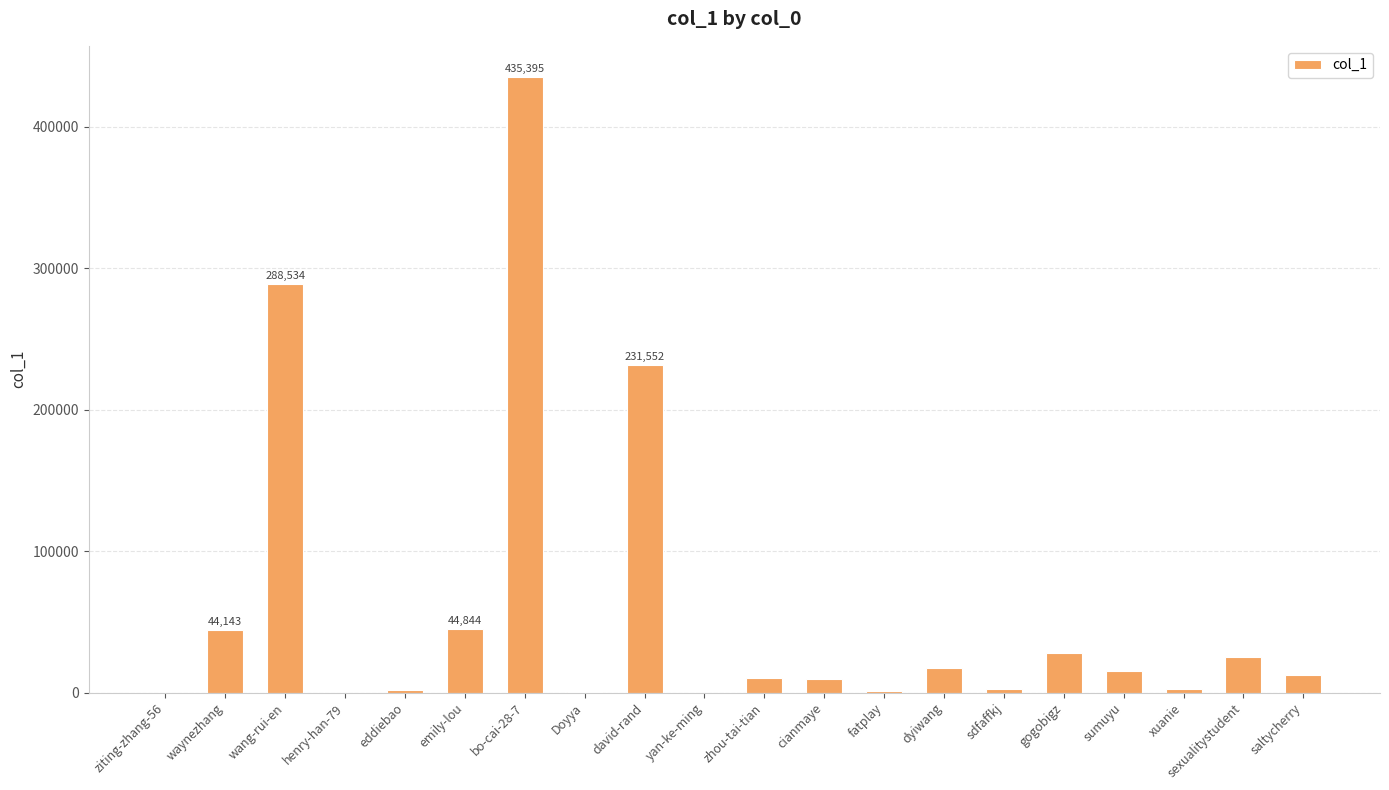

The value at xuanie is 2713. True or false?

True